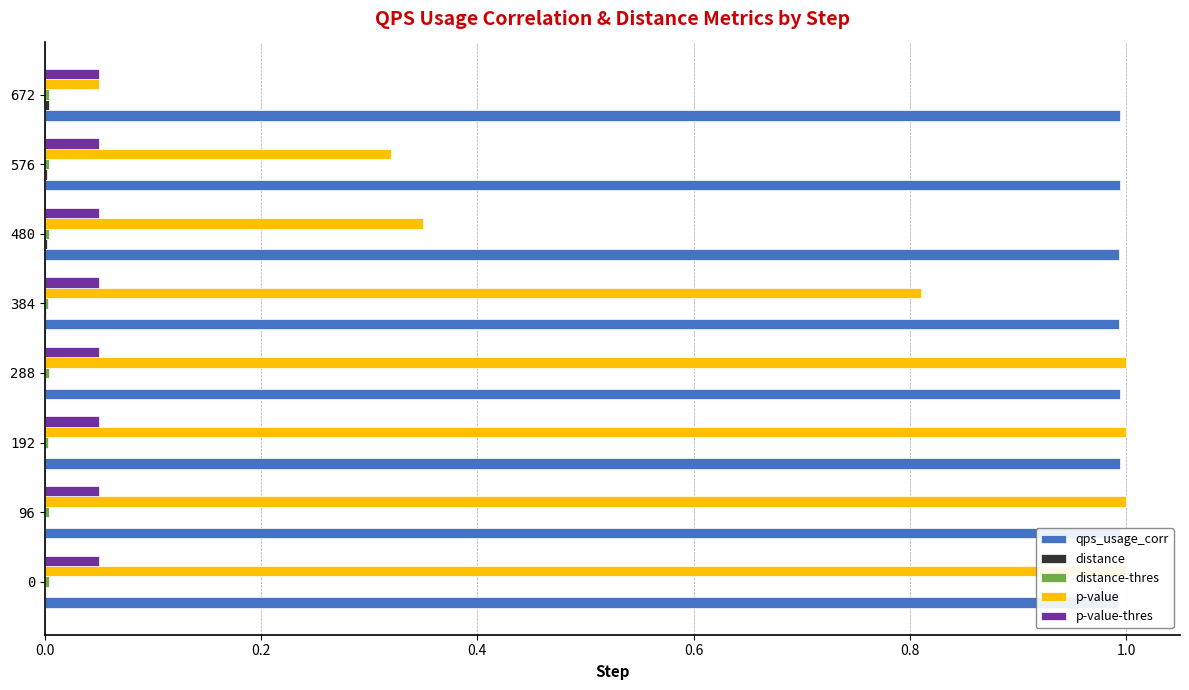

At 0.2, list the series in order from largest to smallest.

p-value, qps_usage_corr, p-value-thres, distance-thres, distance